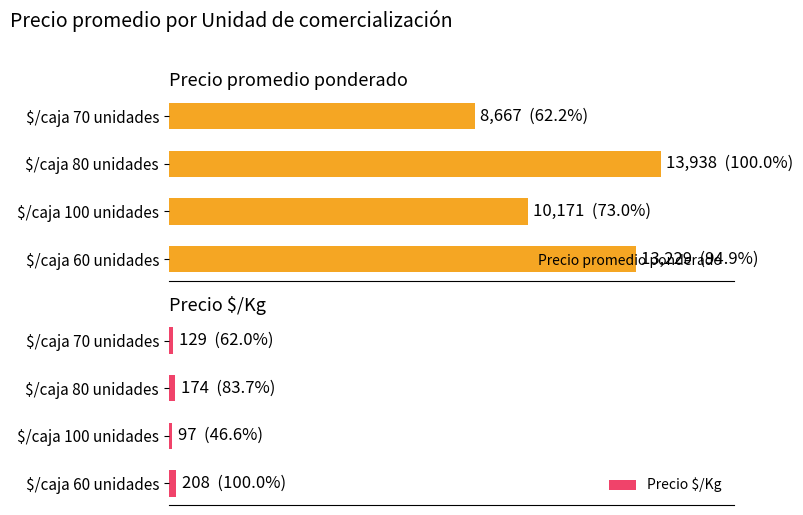

What is the difference between the maximum and minimum values in the Precio promedio ponderado series?

5271